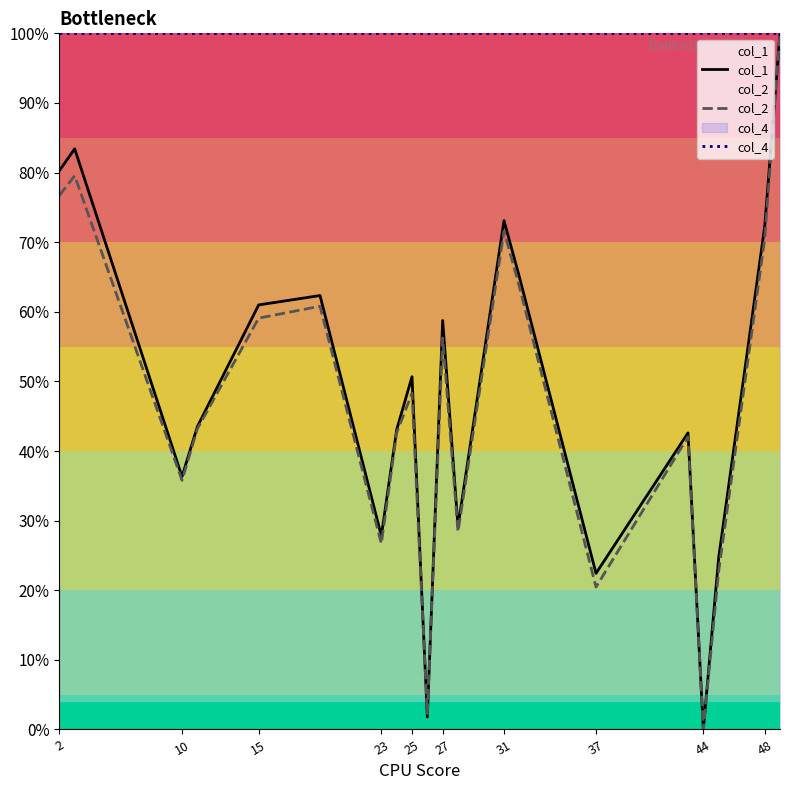

At how many categories does at least one series exceed 0?

20